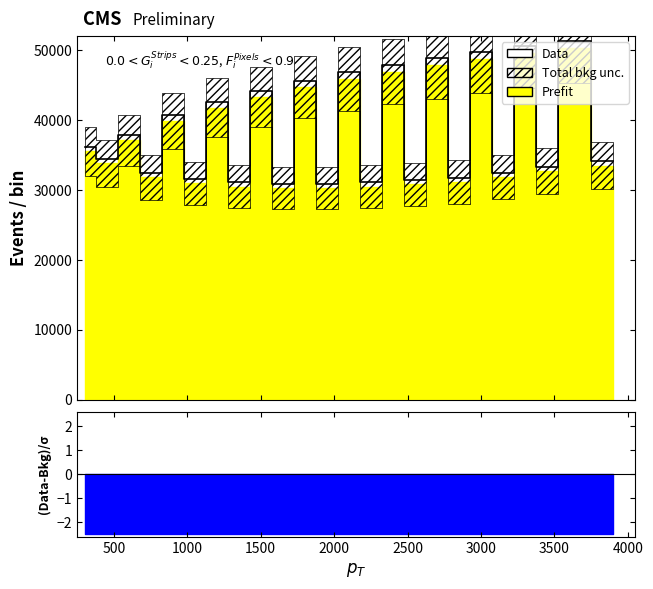

Count the number of values greater than 36209.

12